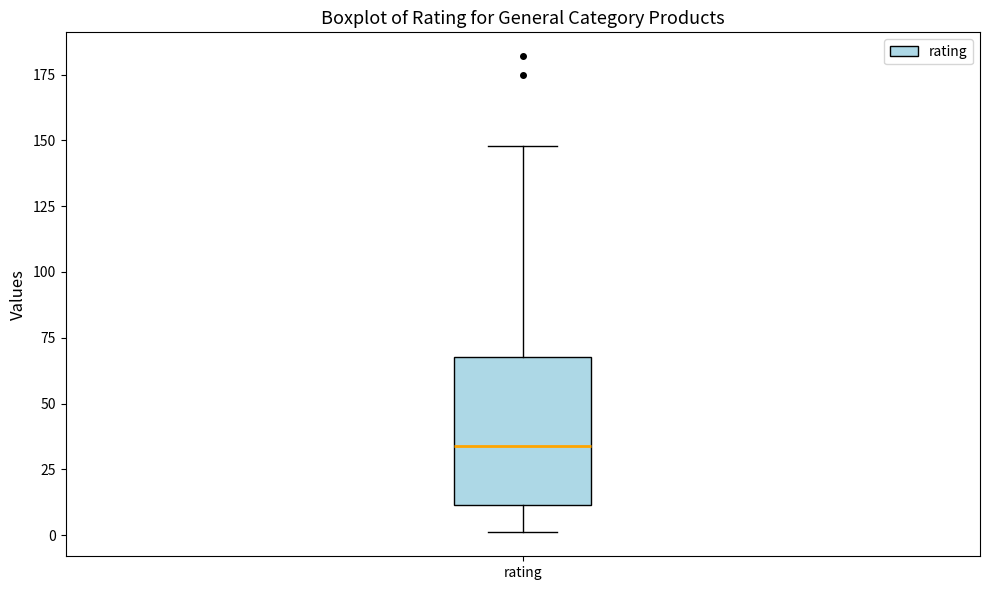

Transcribe this box plot: give where the median line is, the range the box spans, and where the two whiskers end, as read against the y-axis. The values are not printed on the chart, so give them approximately, as read against the axis.

median 35, box 10 to 70, whiskers 0 to 150